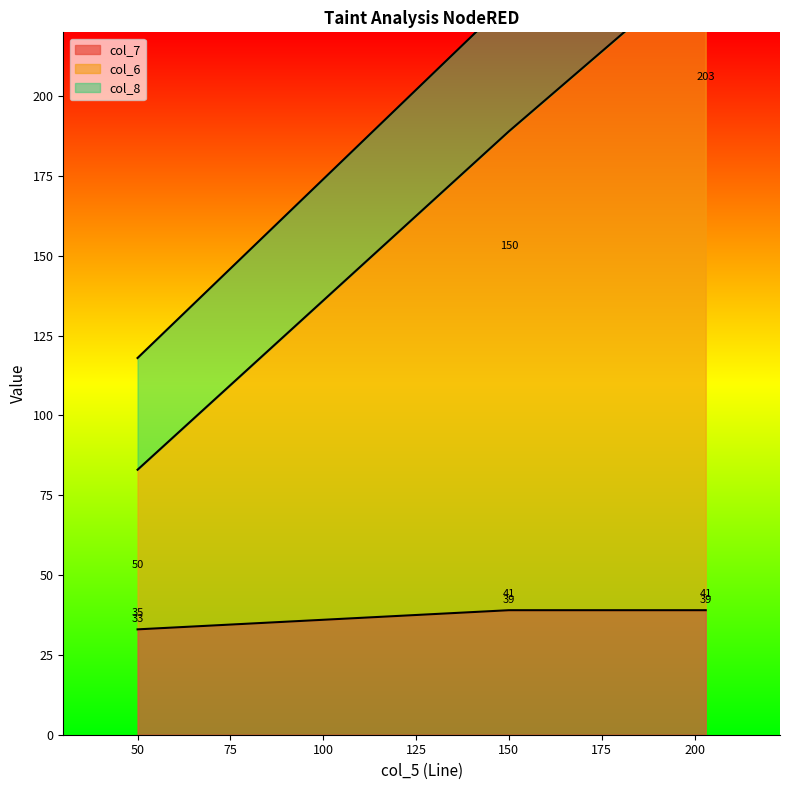

What is the lowest value of the col_7 series?

33